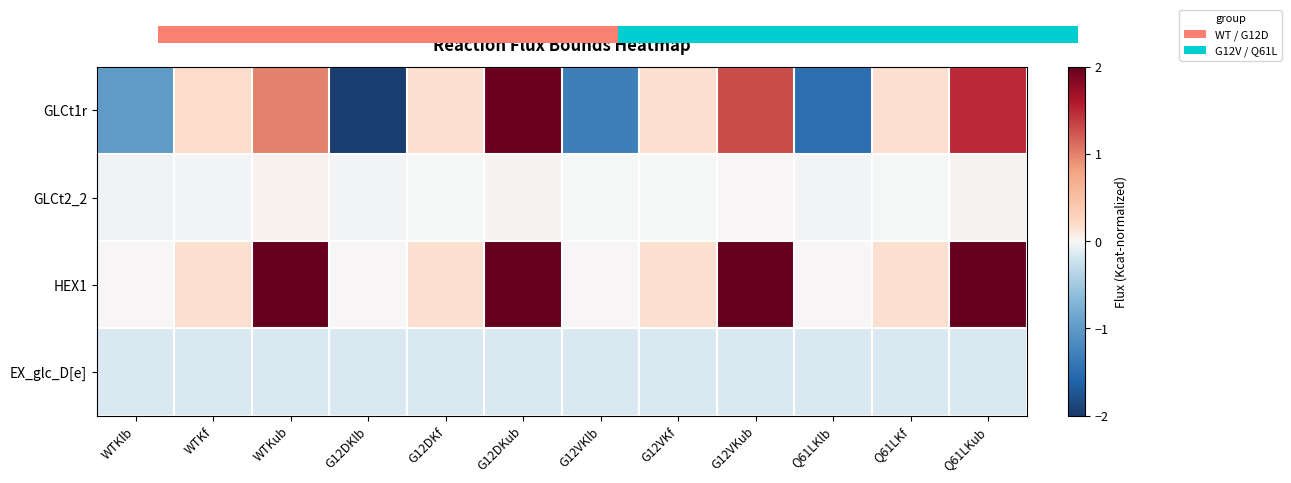

Rank the series at G12DKub from highest to lowest value.

HEX1, GLCt1r, GLCt2_2, EX_glc_D[e]